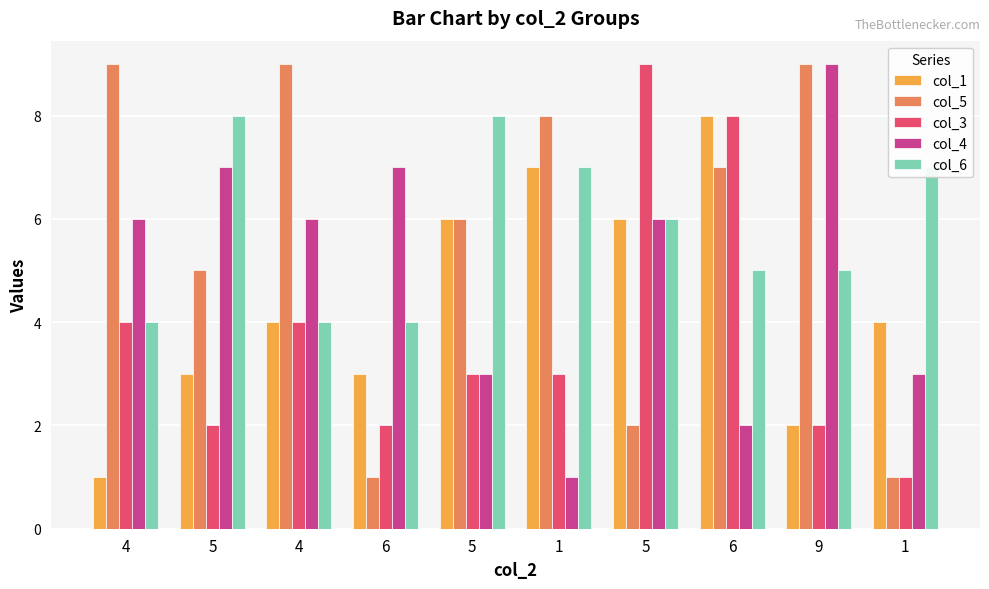

How many bars are there in each group?

5